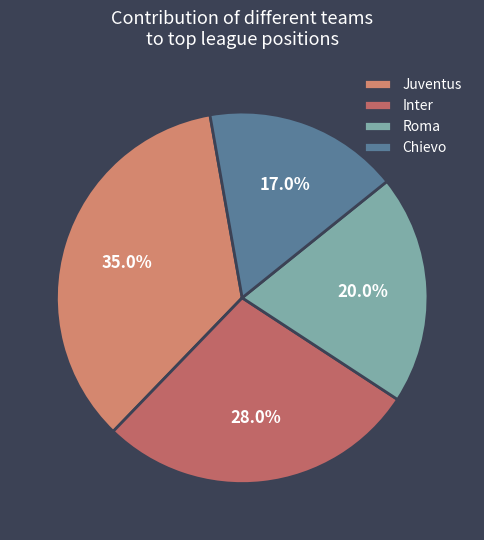

What is the ratio of the value at Inter to the value at Juventus?

0.8